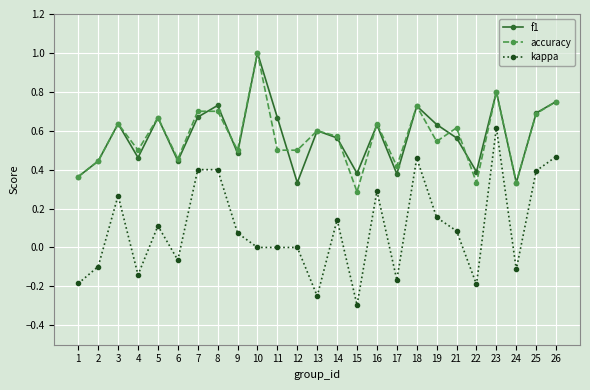

Count the number of categories in the chart.

25